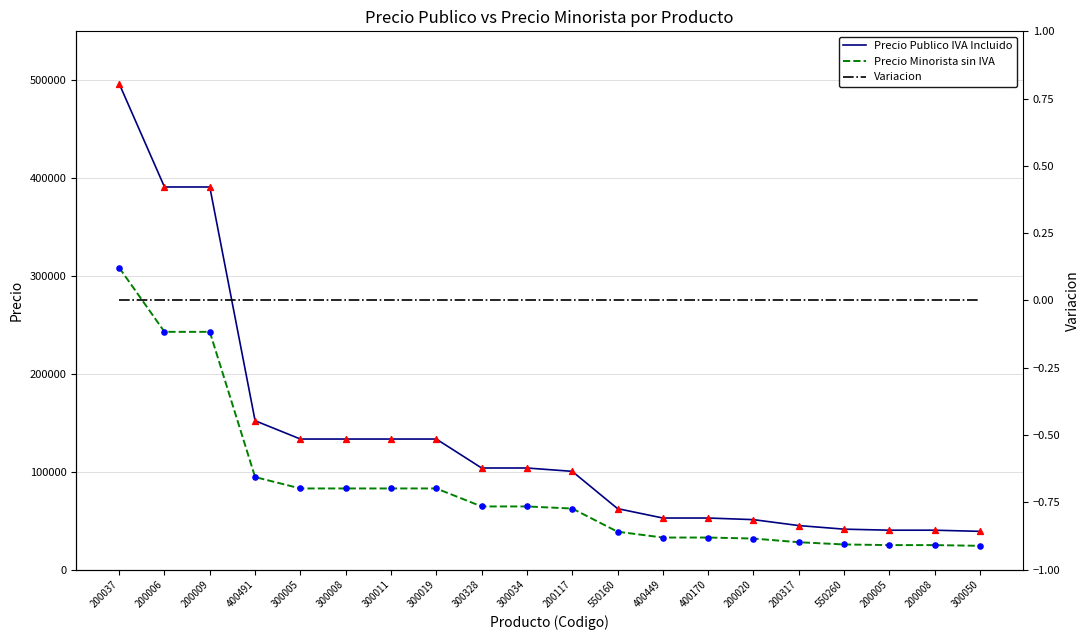

Is the value of Precio Minorista sin IVA at 200117 greater than the value of Precio Publico IVA Incluido at 300005?

No